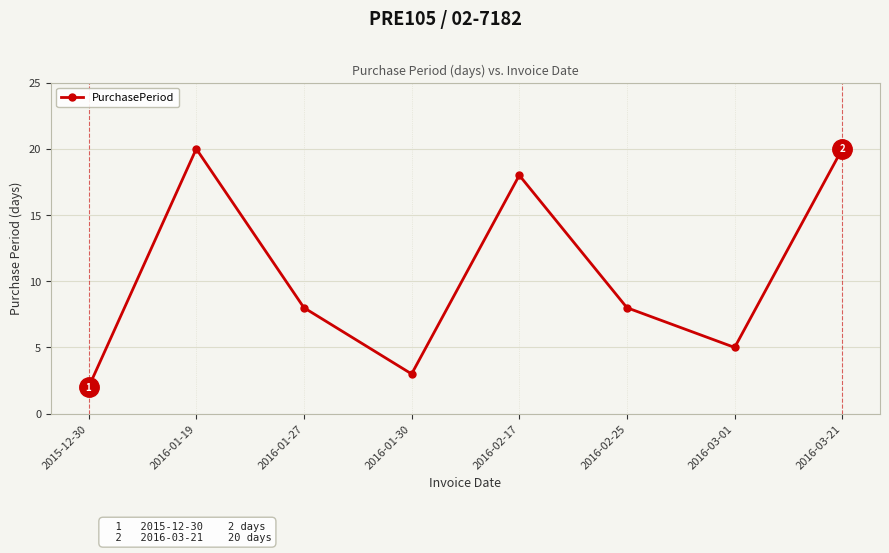

Read the value at 2016-01-27.

8